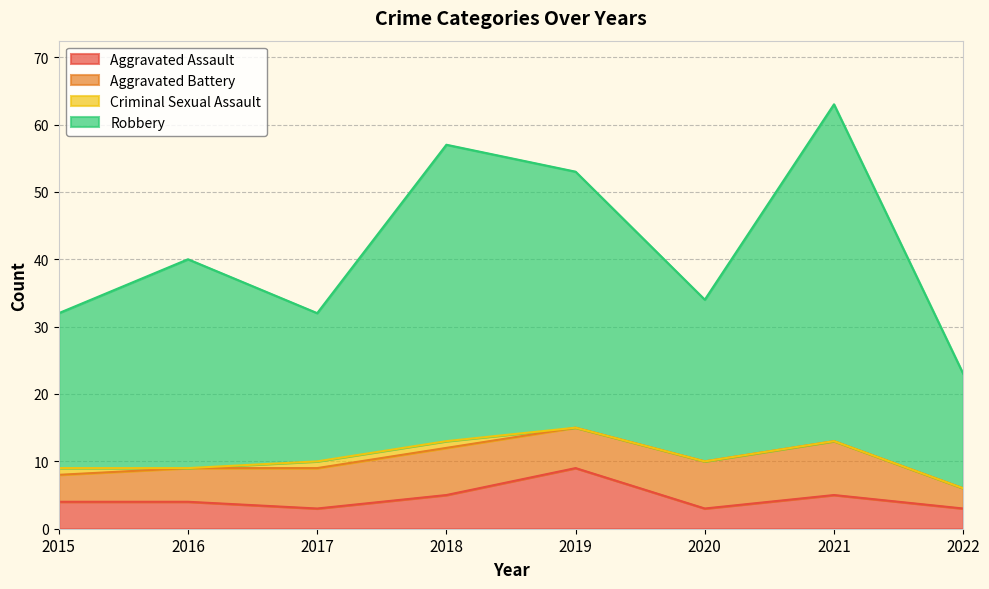

Is the value of Robbery at 2017 greater than the value of Aggravated Assault at 2015?

Yes